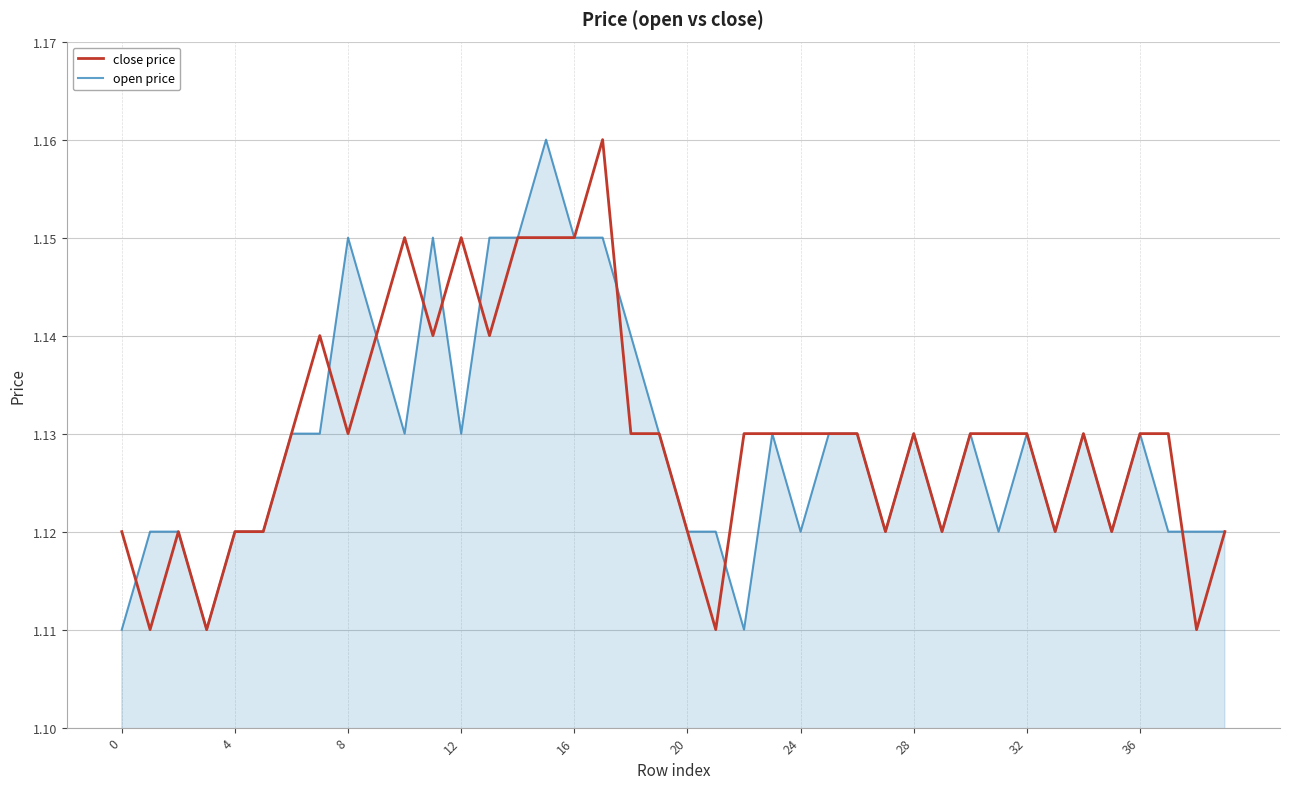

Does the chart display data point markers on the line(s)?

No